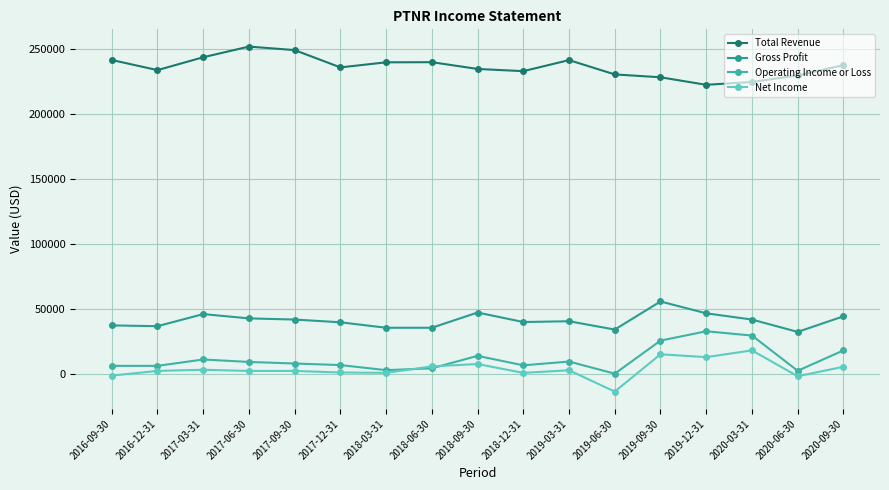

Which category has the lowest value across all series?

2019-06-30